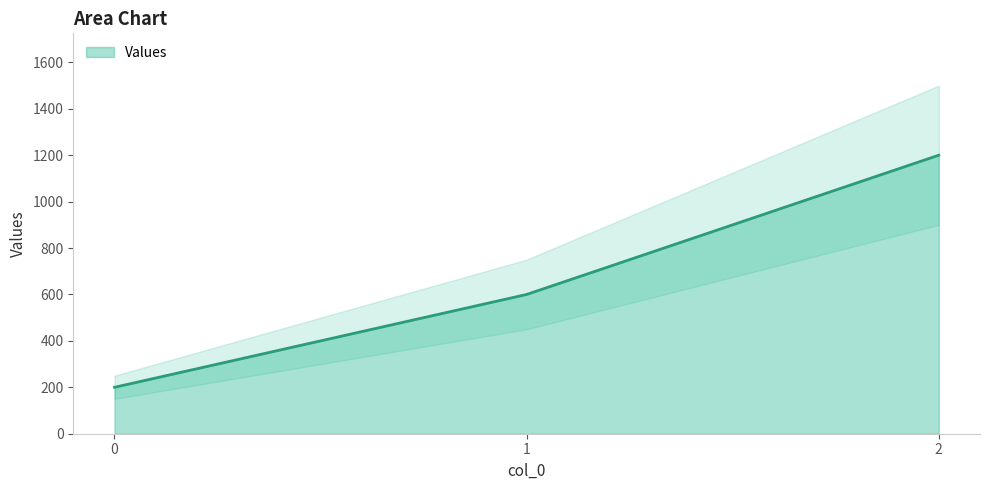

What is the value of the 2nd point from the left?

600